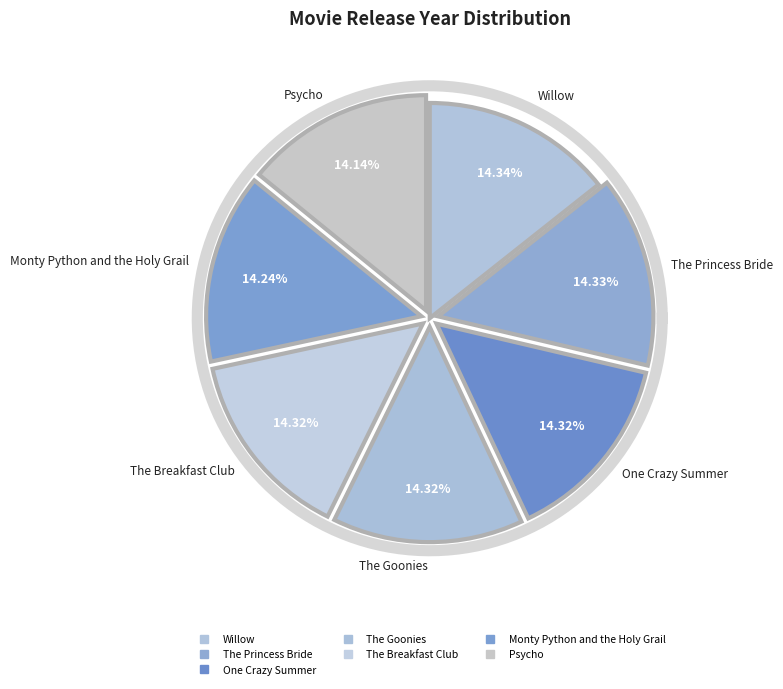

How many segments does this pie chart have?

7